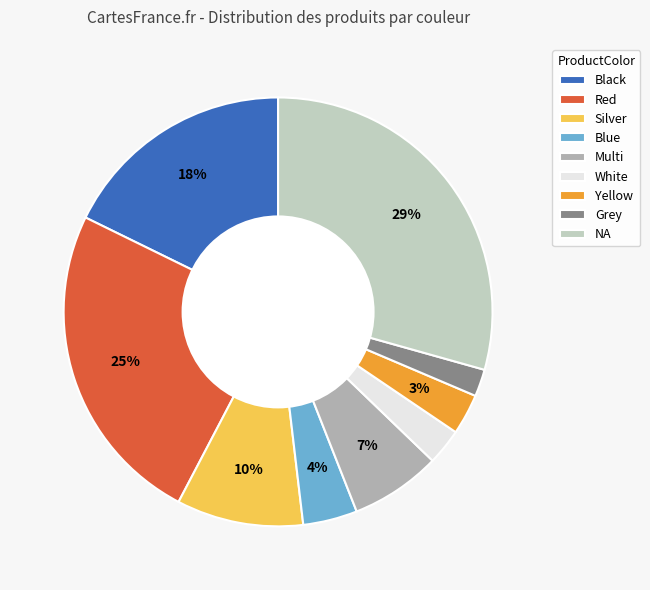

The NA slice represents 29% of the pie. True or false?

True